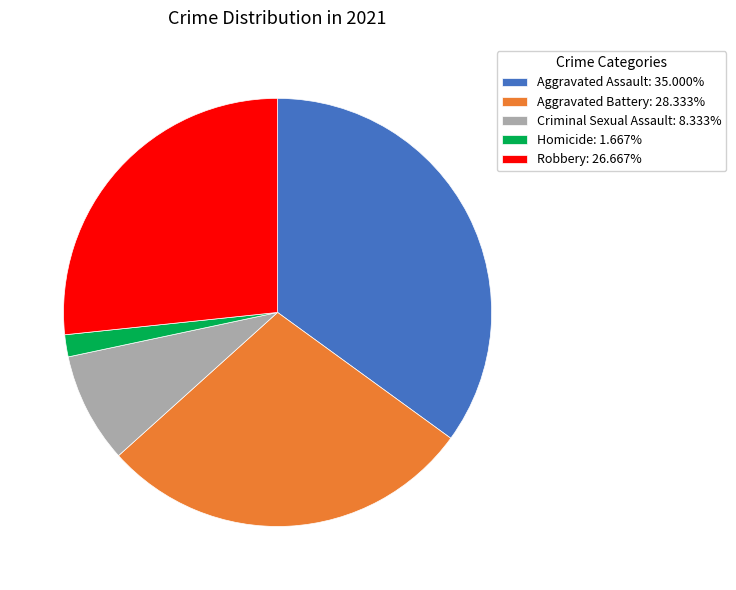

Does Homicide represent more than half of the total?

No